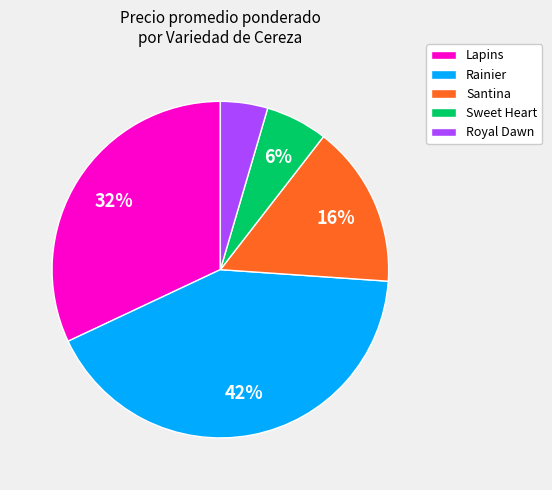

Which category has the smallest portion of the pie?

Royal Dawn